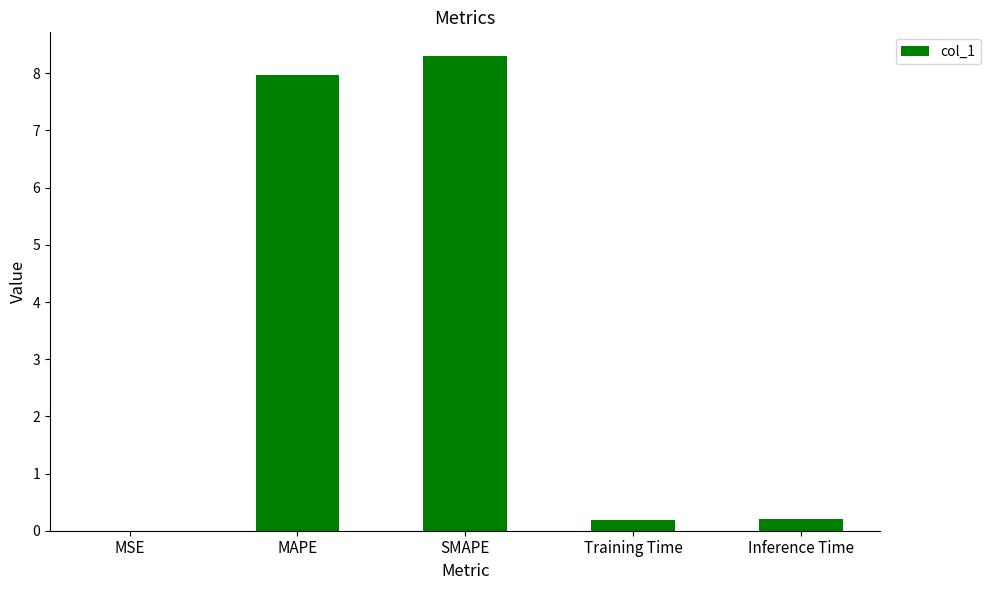

What value does the data have at Training Time?

0.2